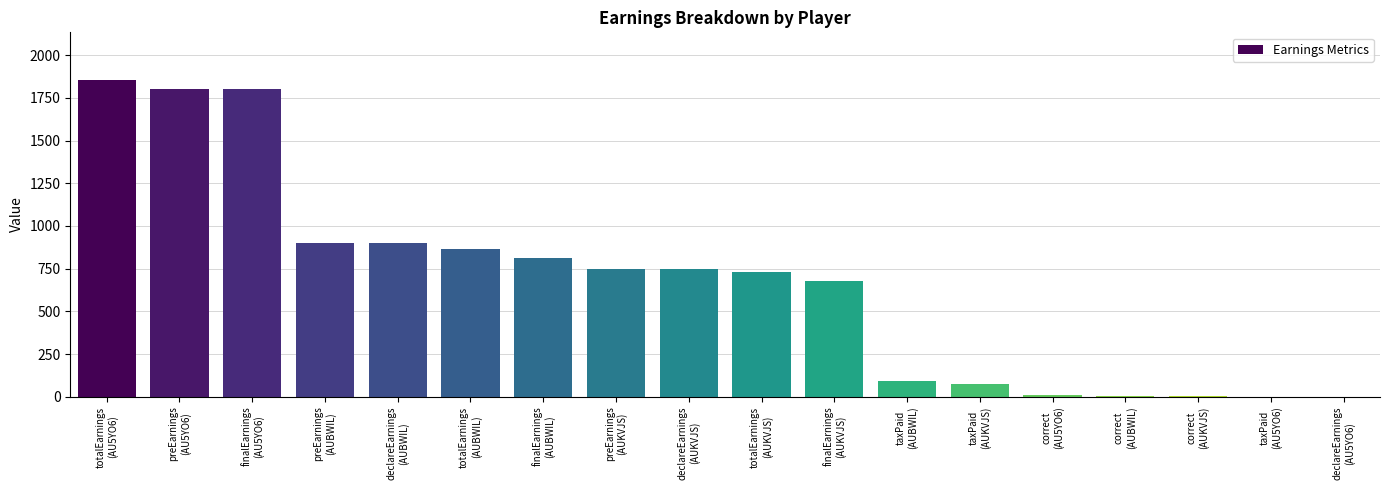

What is the difference between the values at totalEarnings
(AUKVJS) and finalEarnings
(AUKVJS)?

55